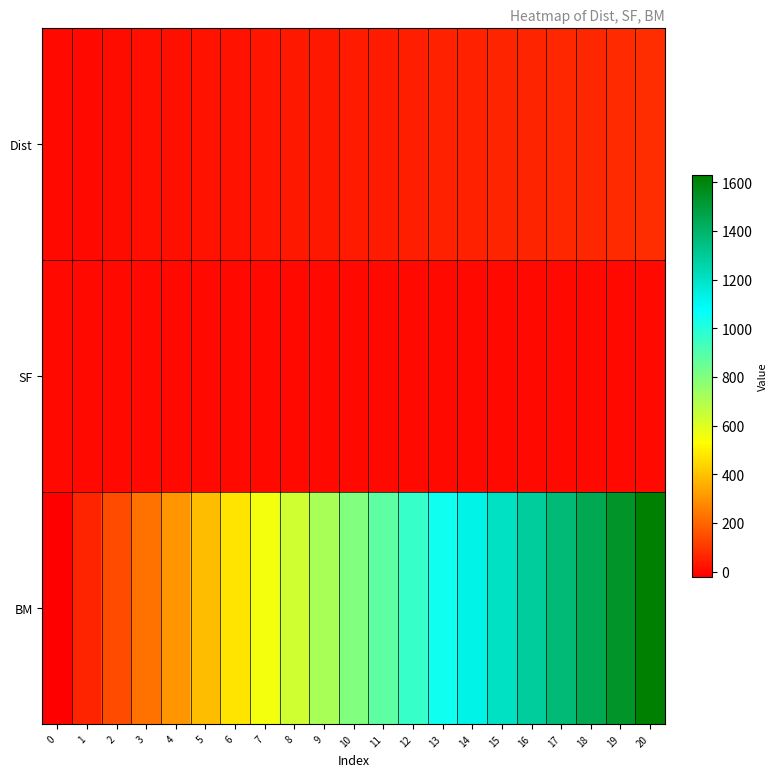

Reading left to right, what are all the values shown in this chart?

Dist: 0=0.0	1=3.8	2=7.6	3=11.4	4=15.2	5=19.0	6=22.8	7=26.6	8=30.4	9=34.2	10=38.0	11=41.8	12=45.6	13=49.4	14=53.2	15=57.0	16=60.8	17=64.6	18=68.4	19=72.2	20=76.0
SF: 0=0.4	1=0.4	2=0.4	3=0.4	4=0.4	5=0.4	6=0.4	7=0.4	8=0.4	9=0.4	10=0.4	11=0.4	12=0.4	13=0.4	14=0.4	15=0.4	16=0.4	17=0.4	18=0.4	19=0.4	20=0.0
BM: 0=-21.6	1=60.4	2=142.4	3=224.3	4=306.3	5=388.3	6=470.2	7=552.2	8=634.2	9=716.1	10=798.1	11=880.1	12=962.0	13=1044.0	14=1126.0	15=1207.9	16=1289.9	17=1371.9	18=1453.8	19=1535.8	20=1628.5